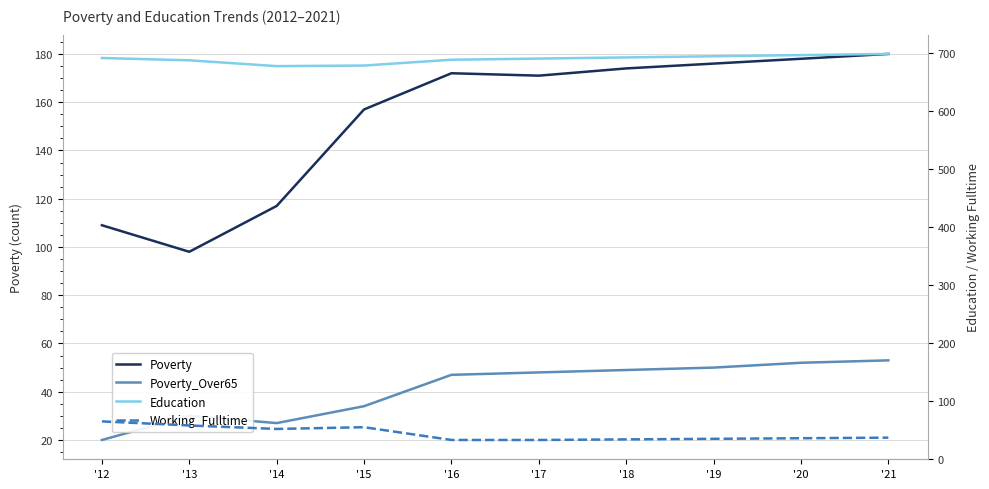

What is the sum of all Working_Fulltime values?

438